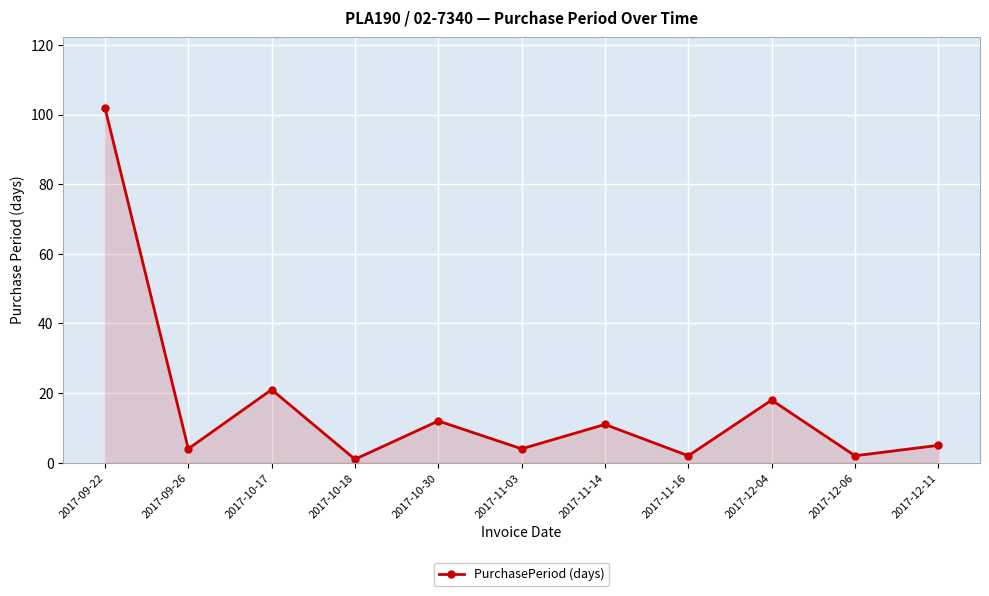

What is the minimum value shown in the chart?

1